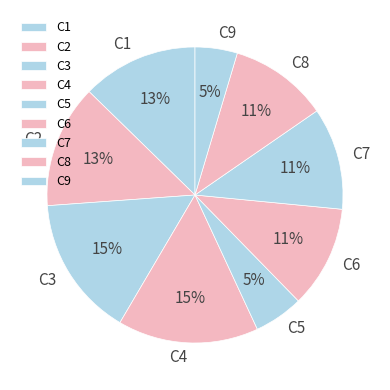

To the nearest percent, what is the average slice percentage?

11%